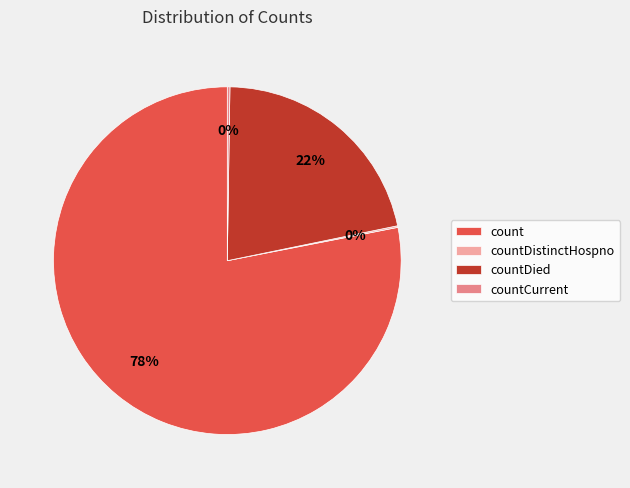

Is it true that count is 84% of the pie?

False